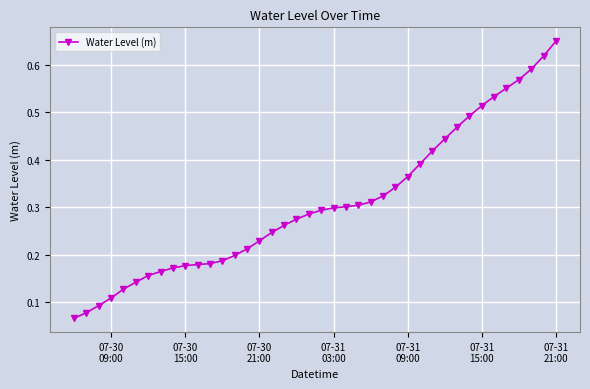

How many values are between 0 and 1?

40